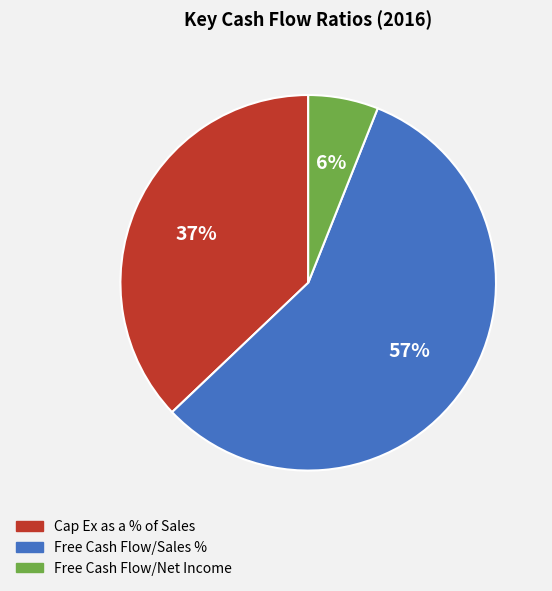

The Cap Ex as a % of Sales slice represents 32% of the pie. True or false?

False